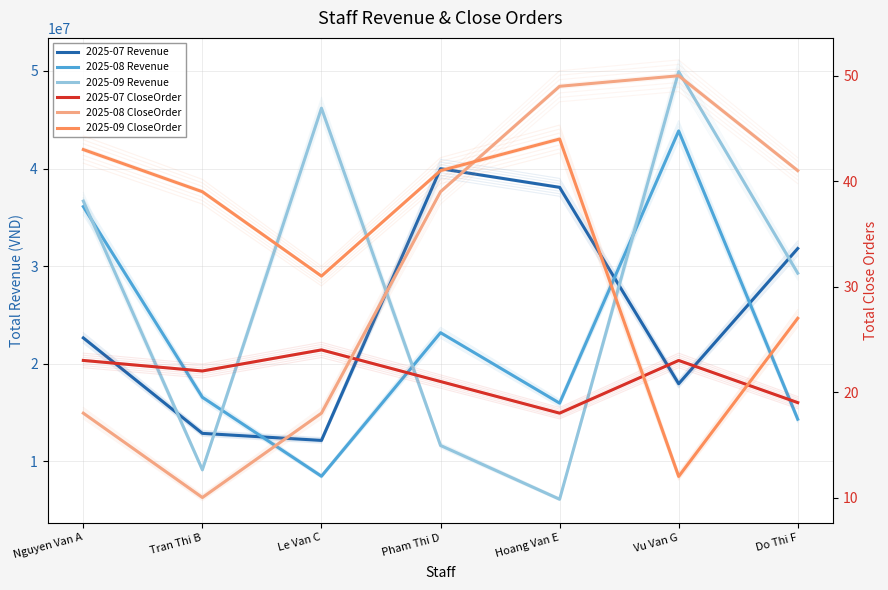

Does the chart display data point markers on the line(s)?

No